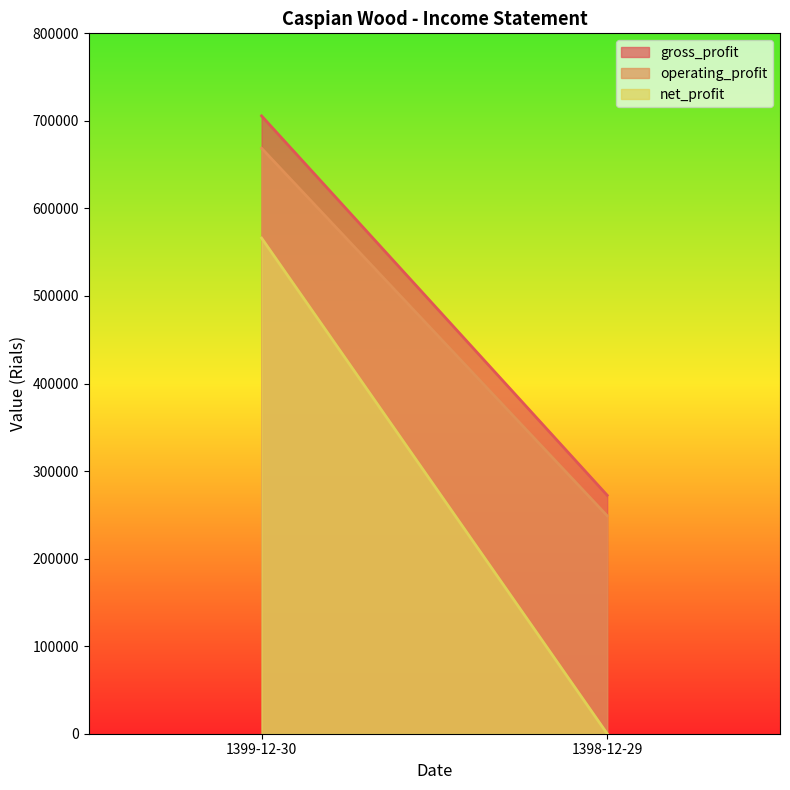

How many lines are shown in the chart?

3